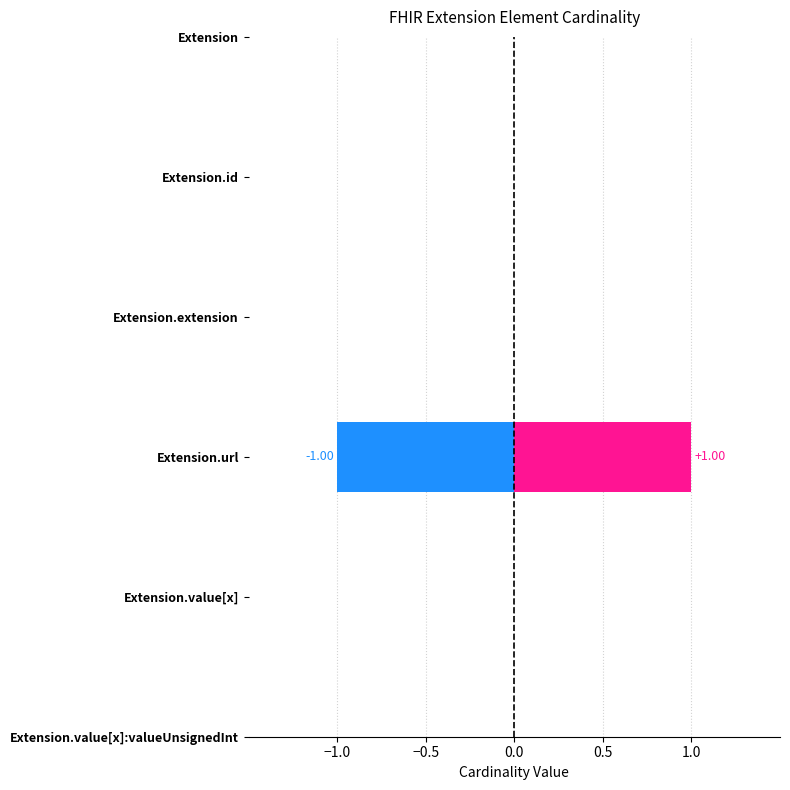

Reading left to right, transcribe all the data shown in this chart.

Min: Extension=0	Extension.id=0	Extension.extension=0	Extension.url=1	Extension.value[x]=0	Extension.value[x]:valueUnsignedInt=0
Base Min: Extension=0	Extension.id=0	Extension.extension=0	Extension.url=1	Extension.value[x]=0	Extension.value[x]:valueUnsignedInt=0